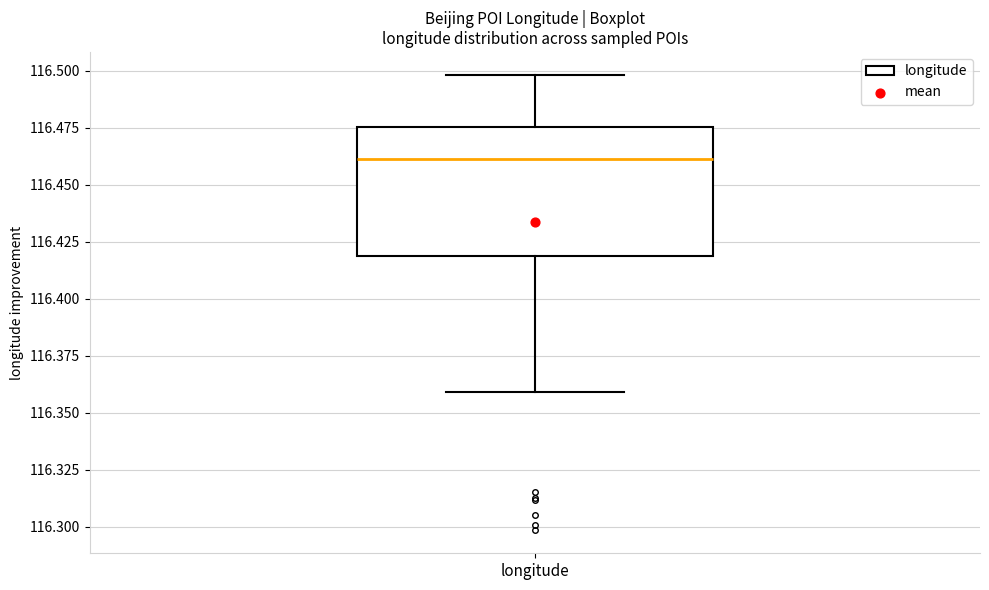

Where does the median line of the box for longitude sit on the y-axis? The values are not printed on the chart, so give them approximately, as read against the axis.

116.460